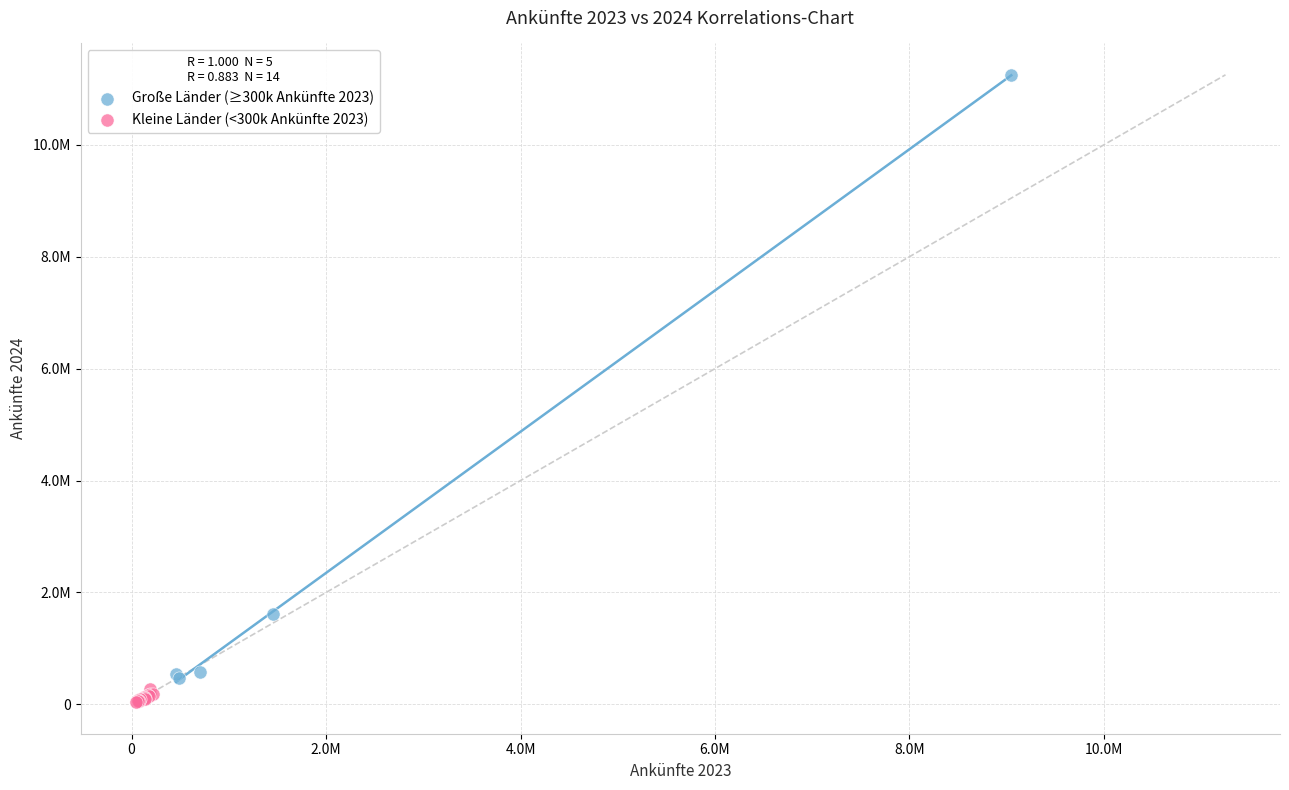

What are all the series names shown in the legend?

Große Länder (≥300k Ankünfte 2023), Kleine Länder (<300k Ankünfte 2023)